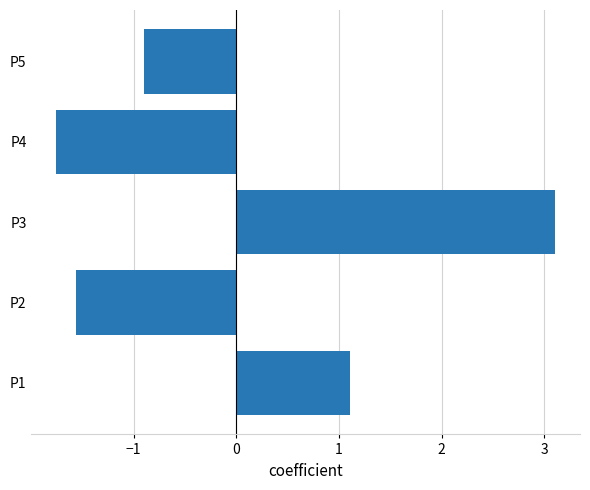

Is it true that the value at P4 is -1.8?

True